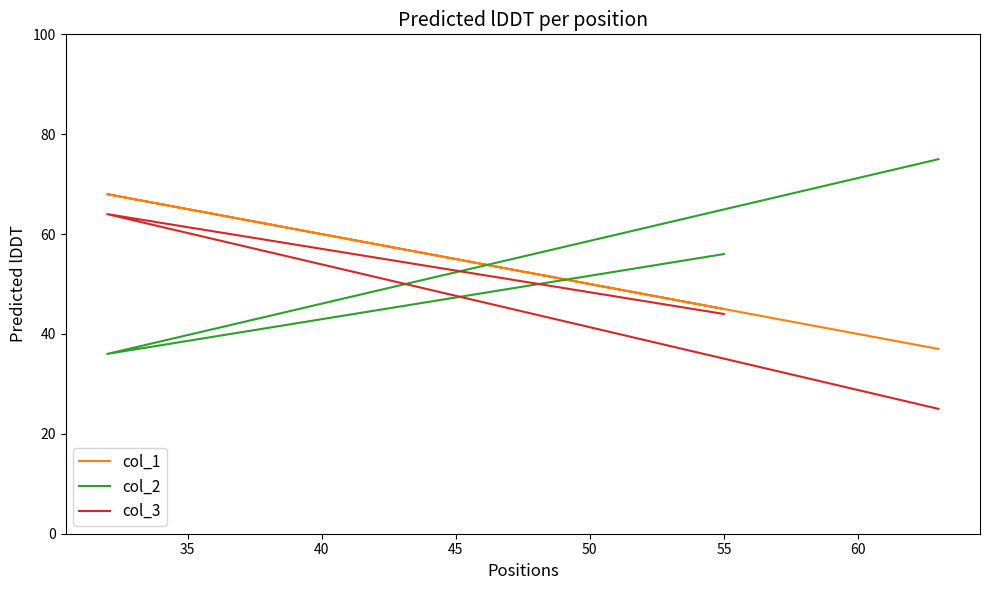

How many values in the col_2 series are below 56?

1